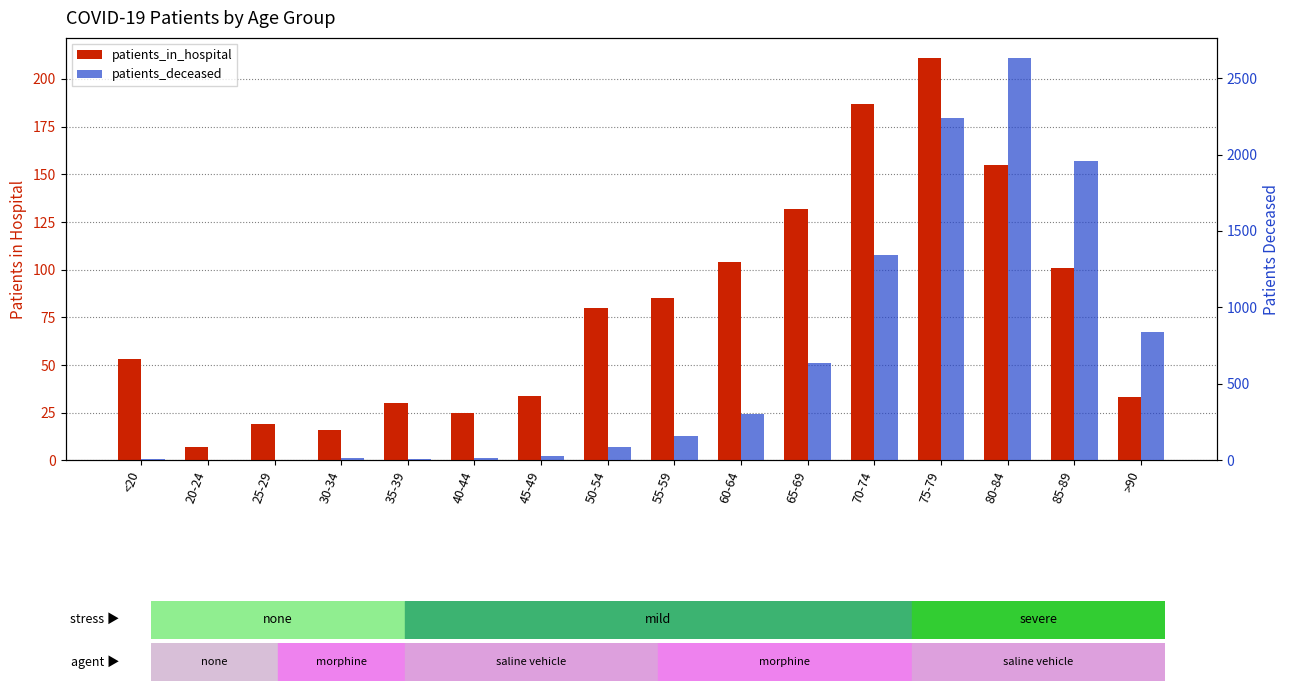

True or false: patients_in_hospital has a value of 34 at 45-49.

True